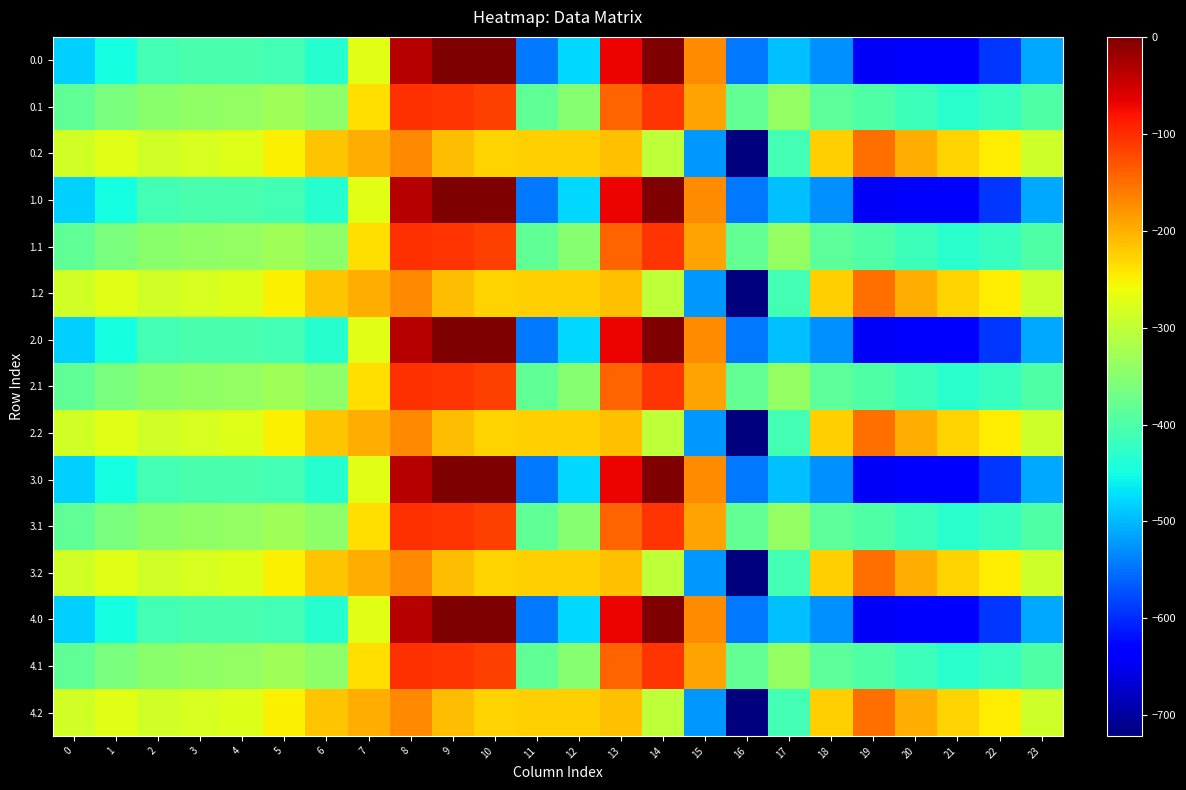

Reading right to left, list all the values displayed in this chart.

0.0: 23=-511.3	22=-592.3	21=-638.4	20=-629.9	19=-644.5	18=-529.6	17=-493.8	16=-545.4	15=-172.8	14=-0.3	13=-70.2	12=-477.2	11=-544.3	10=0.0	9=0.0	8=-35.0	7=-270.7	6=-435.0	5=-410.8	4=-404.9	3=-404.4	2=-410.3	1=-449.5	0=-482.0
0.1: 23=-399.4	22=-419.9	21=-432.4	20=-414.5	19=-399.7	18=-388.5	17=-340.1	16=-380.5	15=-190.4	14=-105.5	13=-141.2	12=-350.8	11=-384.7	10=-114.0	9=-104.8	8=-102.3	7=-234.9	6=-345.2	5=-329.5	4=-339.6	3=-342.7	2=-347.9	1=-361.1	0=-384.6
0.2: 23=-287.5	22=-247.4	21=-226.4	20=-199.2	19=-151.1	18=-223.1	17=-409.5	16=-721.2	15=-522.2	14=-301.9	13=-212.2	12=-224.3	11=-225.2	10=-228.0	9=-209.6	8=-169.5	7=-199.0	6=-216.4	5=-248.1	4=-274.4	3=-281.0	2=-285.5	1=-272.7	0=-287.1
1.0: 23=-511.3	22=-592.3	21=-638.4	20=-629.9	19=-644.5	18=-529.6	17=-493.8	16=-545.4	15=-172.8	14=-0.3	13=-70.2	12=-477.2	11=-544.3	10=0.0	9=0.0	8=-35.0	7=-270.7	6=-435.0	5=-410.8	4=-404.9	3=-404.4	2=-410.3	1=-449.5	0=-482.0
1.1: 23=-399.4	22=-419.9	21=-432.4	20=-414.5	19=-399.7	18=-388.5	17=-340.1	16=-380.5	15=-190.4	14=-105.5	13=-141.2	12=-350.8	11=-384.7	10=-114.0	9=-104.8	8=-102.3	7=-234.9	6=-345.2	5=-329.5	4=-339.6	3=-342.7	2=-347.9	1=-361.1	0=-384.6
1.2: 23=-287.5	22=-247.4	21=-226.4	20=-199.2	19=-151.1	18=-223.1	17=-409.5	16=-721.2	15=-522.2	14=-301.9	13=-212.2	12=-224.3	11=-225.2	10=-228.0	9=-209.6	8=-169.5	7=-199.0	6=-216.4	5=-248.1	4=-274.4	3=-281.0	2=-285.5	1=-272.7	0=-287.1
2.0: 23=-511.3	22=-592.3	21=-638.4	20=-629.9	19=-644.5	18=-529.6	17=-493.8	16=-545.4	15=-172.8	14=-0.3	13=-70.2	12=-477.2	11=-544.3	10=0.0	9=0.0	8=-35.0	7=-270.7	6=-435.0	5=-410.8	4=-404.9	3=-404.4	2=-410.3	1=-449.5	0=-482.0
2.1: 23=-399.4	22=-419.9	21=-432.4	20=-414.5	19=-399.7	18=-388.5	17=-340.1	16=-380.5	15=-190.4	14=-105.5	13=-141.2	12=-350.8	11=-384.7	10=-114.0	9=-104.8	8=-102.3	7=-234.9	6=-345.2	5=-329.5	4=-339.6	3=-342.7	2=-347.9	1=-361.1	0=-384.6
2.2: 23=-287.5	22=-247.4	21=-226.4	20=-199.2	19=-151.1	18=-223.1	17=-409.5	16=-721.2	15=-522.2	14=-301.9	13=-212.2	12=-224.3	11=-225.2	10=-228.0	9=-209.6	8=-169.5	7=-199.0	6=-216.4	5=-248.1	4=-274.4	3=-281.0	2=-285.5	1=-272.7	0=-287.1
3.0: 23=-511.3	22=-592.3	21=-638.4	20=-629.9	19=-644.5	18=-529.6	17=-493.8	16=-545.4	15=-172.8	14=-0.3	13=-70.2	12=-477.2	11=-544.3	10=0.0	9=0.0	8=-35.0	7=-270.7	6=-435.0	5=-410.8	4=-404.9	3=-404.4	2=-410.3	1=-449.5	0=-482.0
3.1: 23=-399.4	22=-419.9	21=-432.4	20=-414.5	19=-399.7	18=-388.5	17=-340.1	16=-380.5	15=-190.4	14=-105.5	13=-141.2	12=-350.8	11=-384.7	10=-114.0	9=-104.8	8=-102.3	7=-234.9	6=-345.2	5=-329.5	4=-339.6	3=-342.7	2=-347.9	1=-361.1	0=-384.6
3.2: 23=-287.5	22=-247.4	21=-226.4	20=-199.2	19=-151.1	18=-223.1	17=-409.5	16=-721.2	15=-522.2	14=-301.9	13=-212.2	12=-224.3	11=-225.2	10=-228.0	9=-209.6	8=-169.5	7=-199.0	6=-216.4	5=-248.1	4=-274.4	3=-281.0	2=-285.5	1=-272.7	0=-287.1
4.0: 23=-511.3	22=-592.3	21=-638.4	20=-629.9	19=-644.5	18=-529.6	17=-493.8	16=-545.4	15=-172.8	14=-0.3	13=-70.2	12=-477.2	11=-544.3	10=0.0	9=0.0	8=-35.0	7=-270.7	6=-435.0	5=-410.8	4=-404.9	3=-404.4	2=-410.3	1=-449.5	0=-482.0
4.1: 23=-399.4	22=-419.9	21=-432.4	20=-414.5	19=-399.7	18=-388.5	17=-340.1	16=-380.5	15=-190.4	14=-105.5	13=-141.2	12=-350.8	11=-384.7	10=-114.0	9=-104.8	8=-102.3	7=-234.9	6=-345.2	5=-329.5	4=-339.6	3=-342.7	2=-347.9	1=-361.1	0=-384.6
4.2: 23=-287.5	22=-247.4	21=-226.4	20=-199.2	19=-151.1	18=-223.1	17=-409.5	16=-721.2	15=-522.2	14=-301.9	13=-212.2	12=-224.3	11=-225.2	10=-228.0	9=-209.6	8=-169.5	7=-199.0	6=-216.4	5=-248.1	4=-274.4	3=-281.0	2=-285.5	1=-272.7	0=-287.1